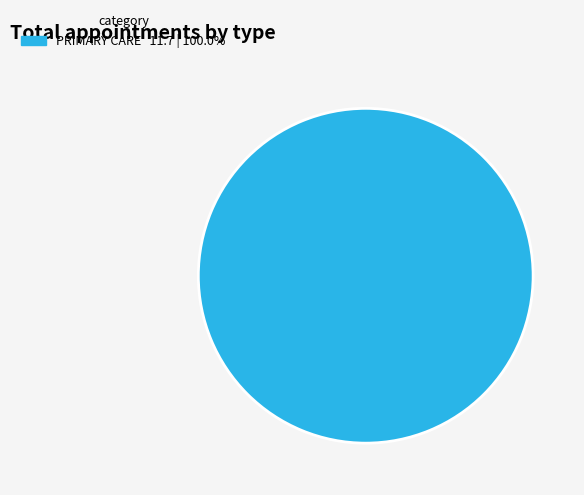

Does any single category account for the majority?

Yes